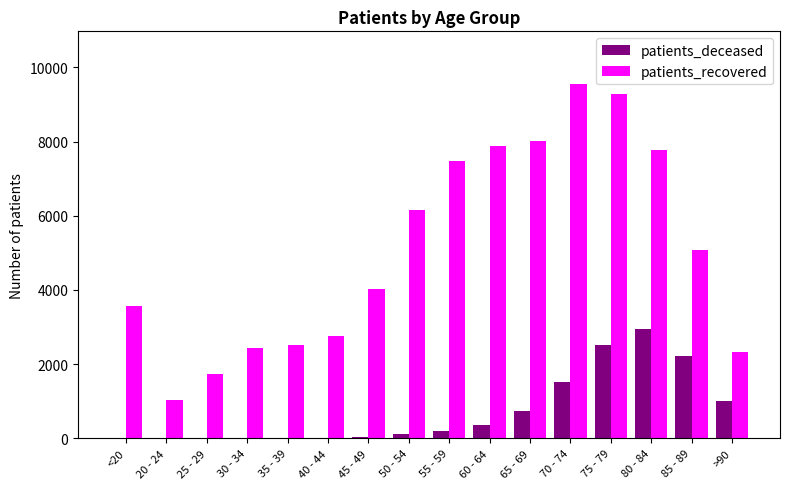

How many groups of bars are there?

16